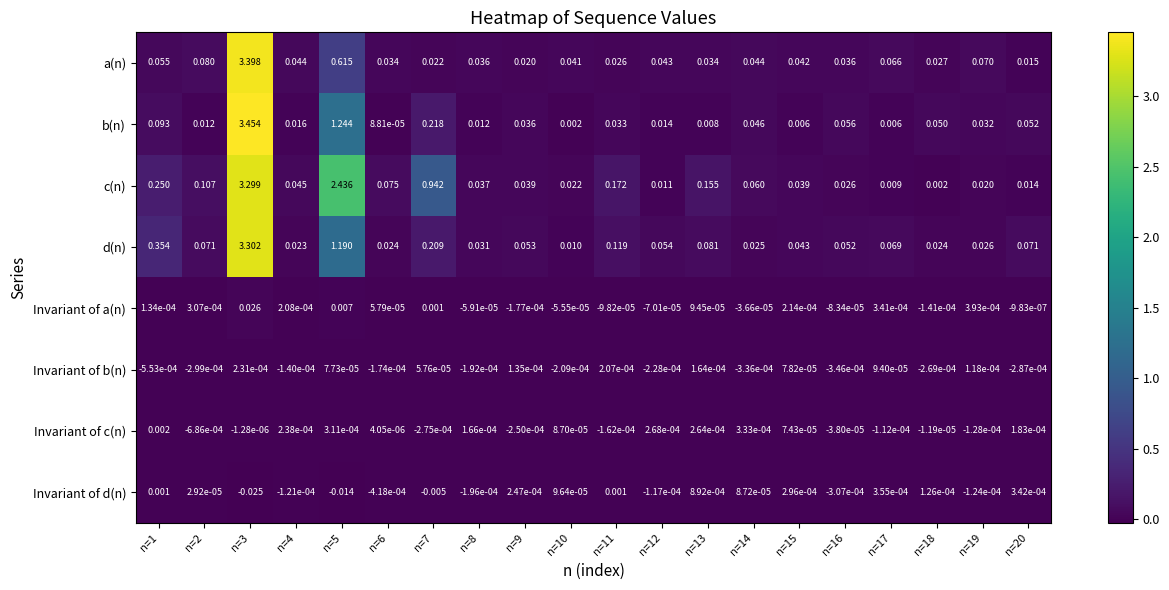

Between n=13 and n=20, which series saw the biggest shift?

c(n)